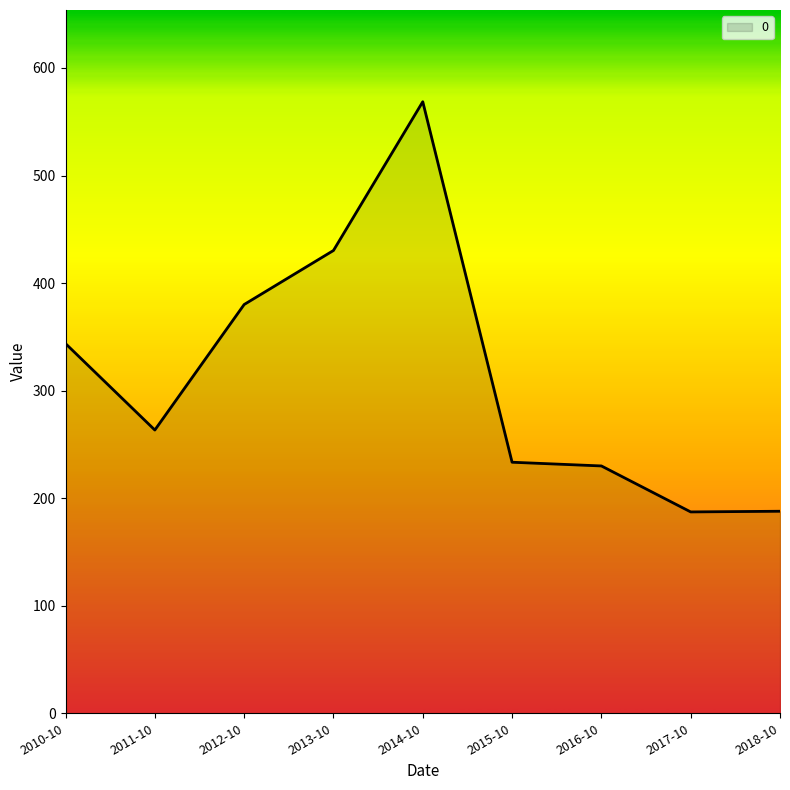

Where is the data nearest to the value 377?

2012-10